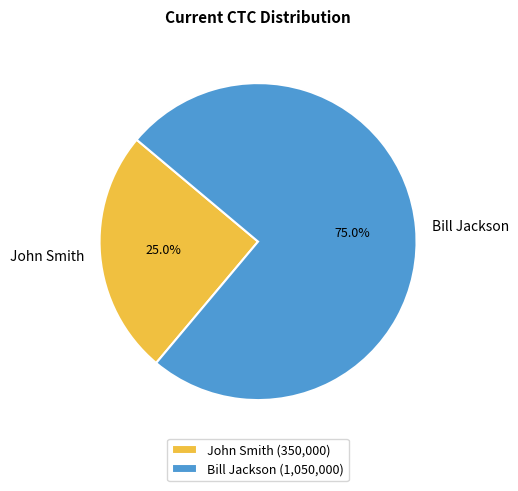

Which slice represents more than half of the pie?

Bill Jackson